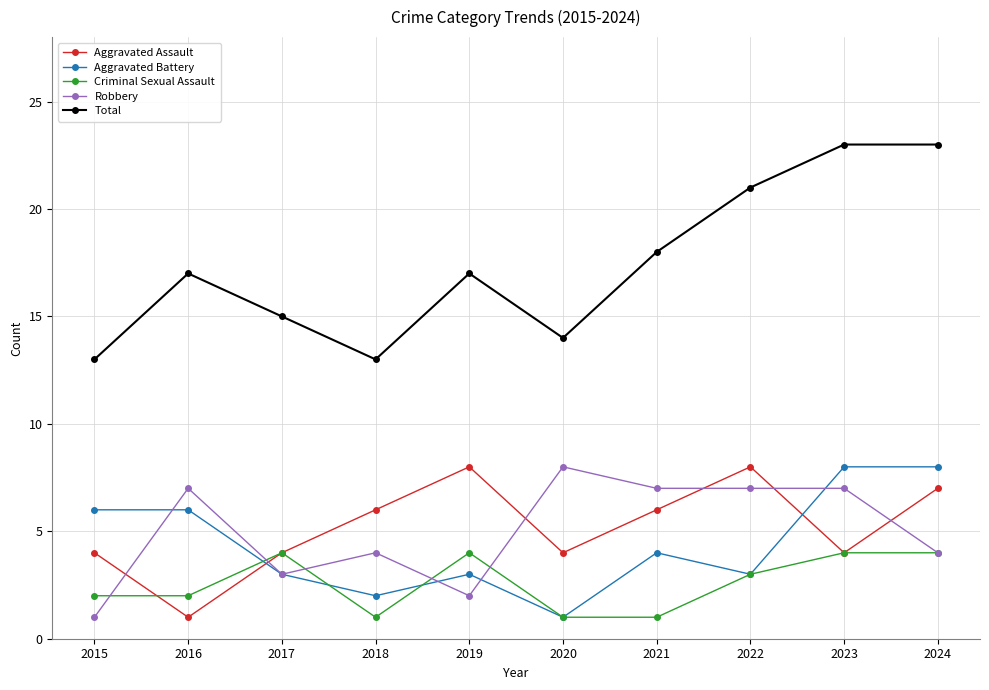

What is the total value across all series at 2016?

33